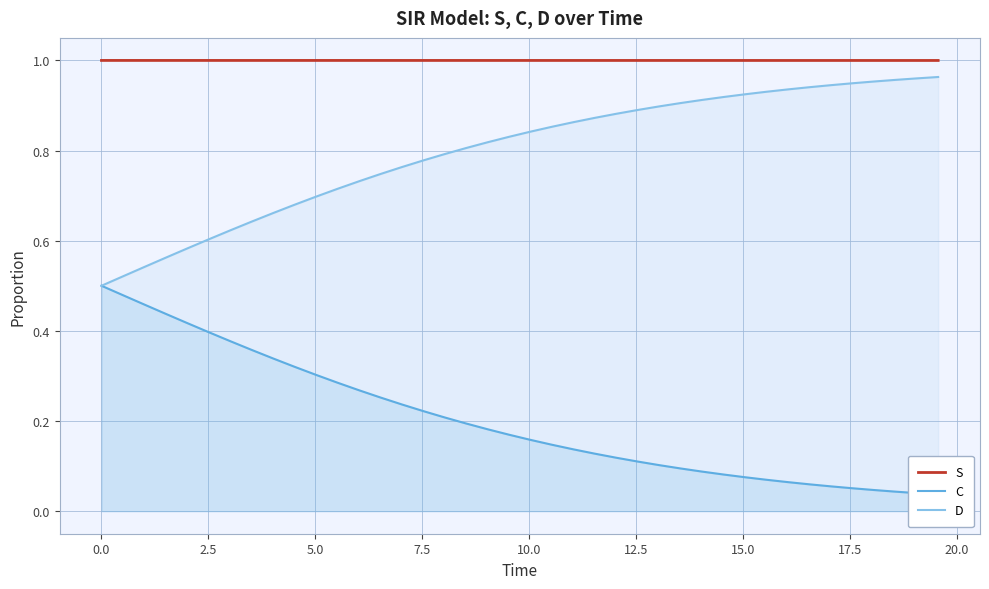

True or false: S and D intersect in this chart.

False